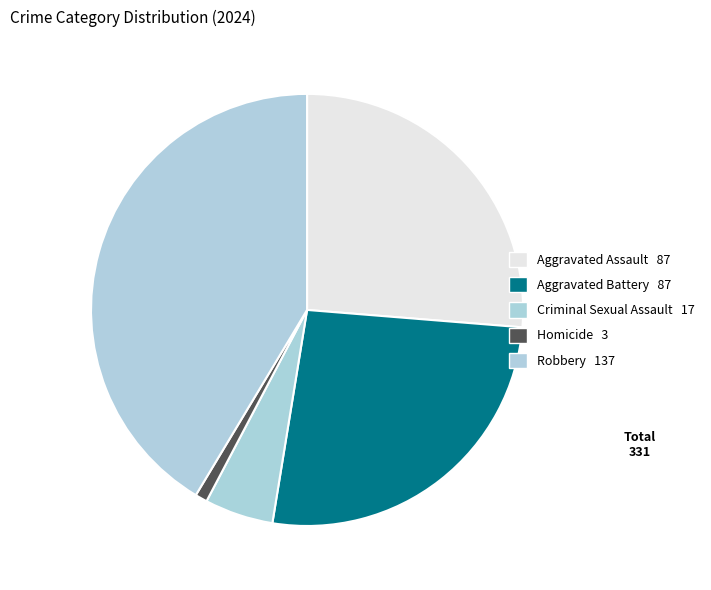

What is the change in value from Aggravated Battery to Homicide?

-84